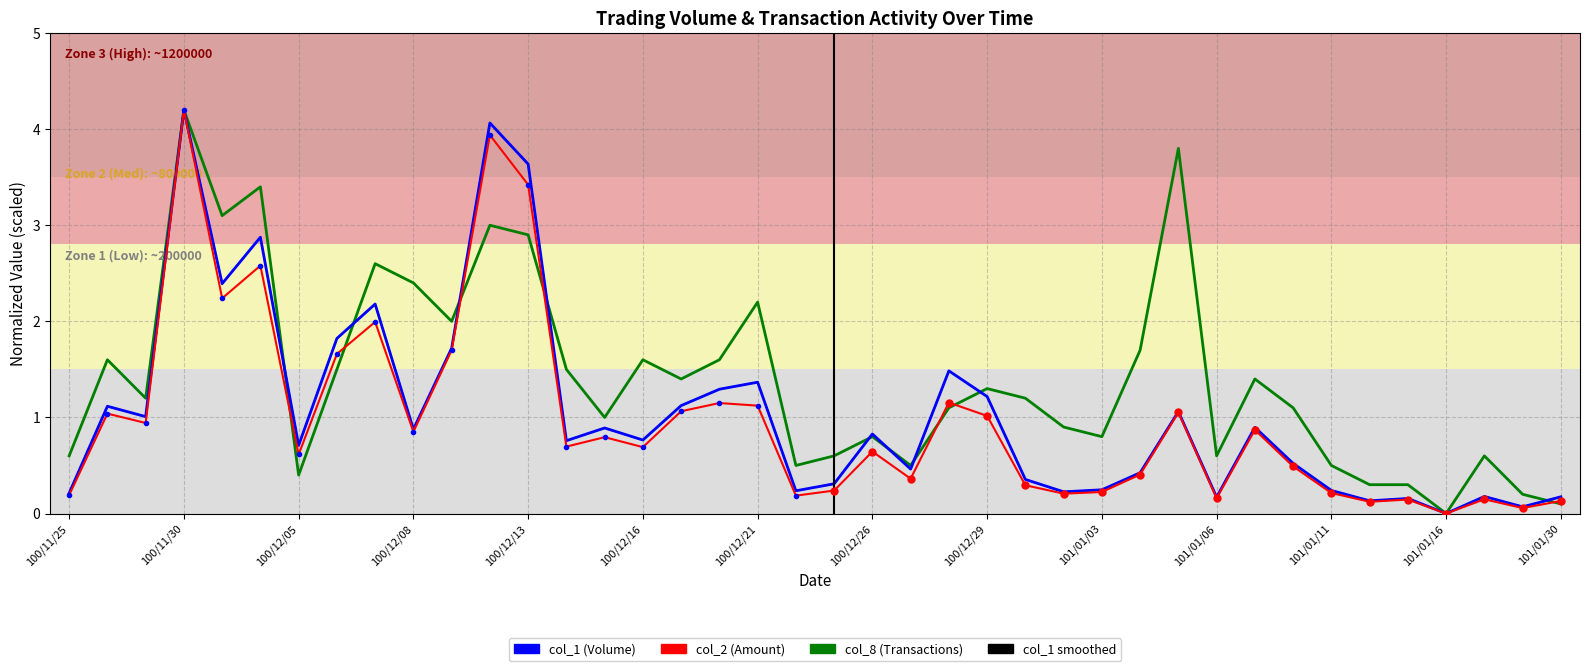

What is the average value of the col_8 series?

1.4